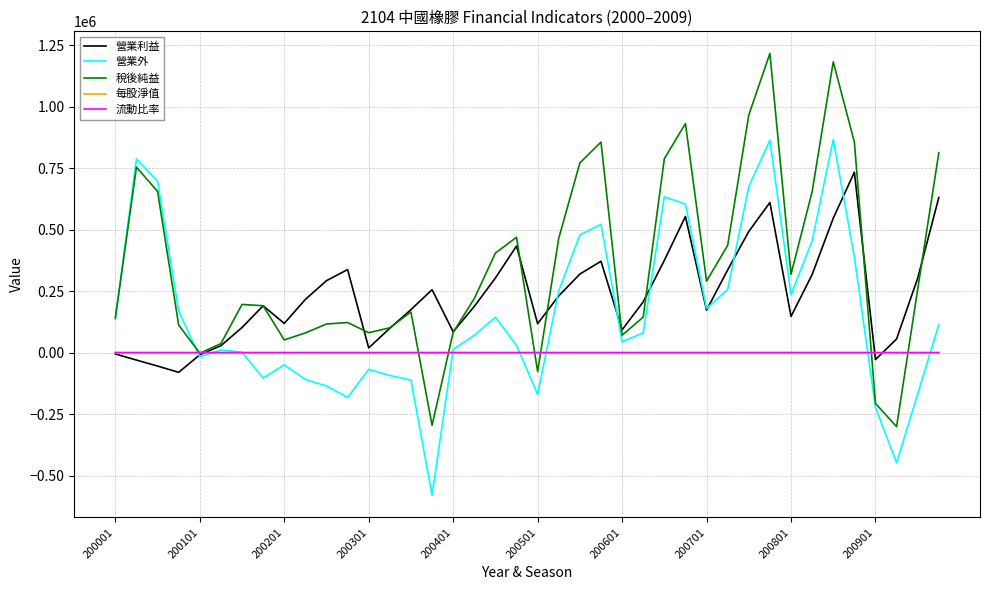

Which series has the widest spread of values?

稅後純益